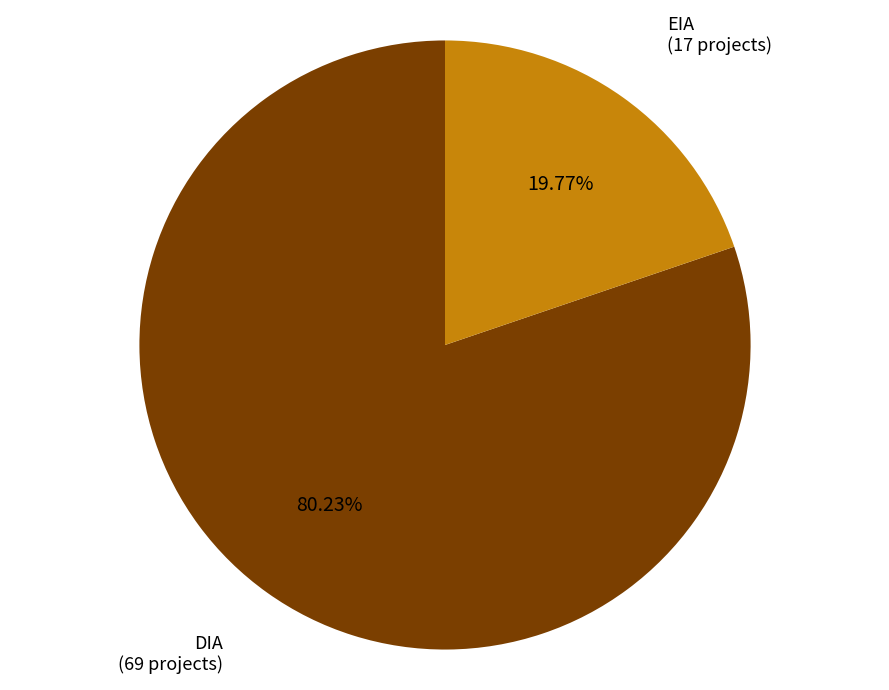

Is there any slice that represents more than half of the pie?

Yes